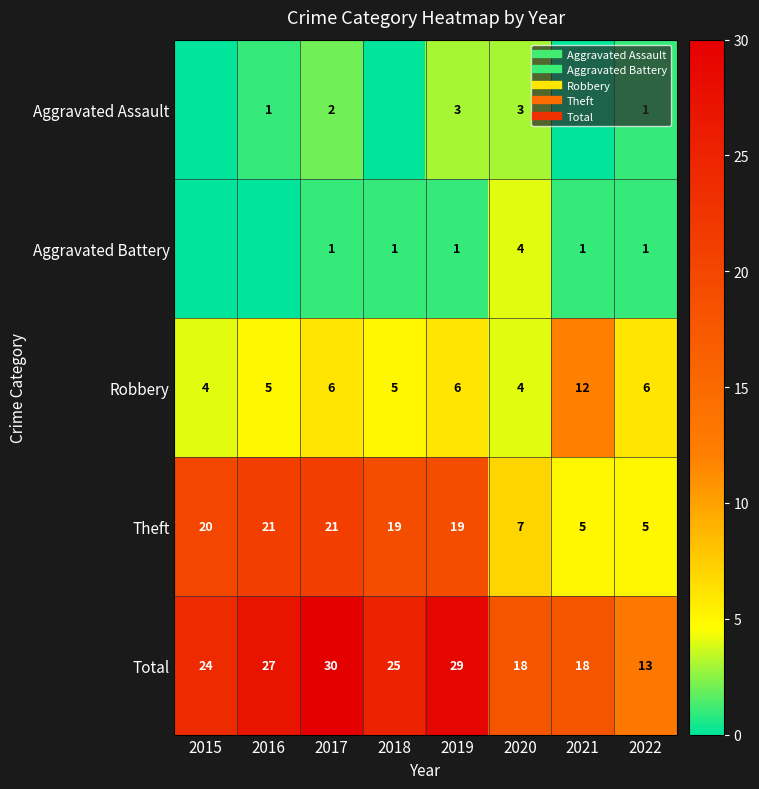

Which label corresponds to the largest value in the chart?

2017